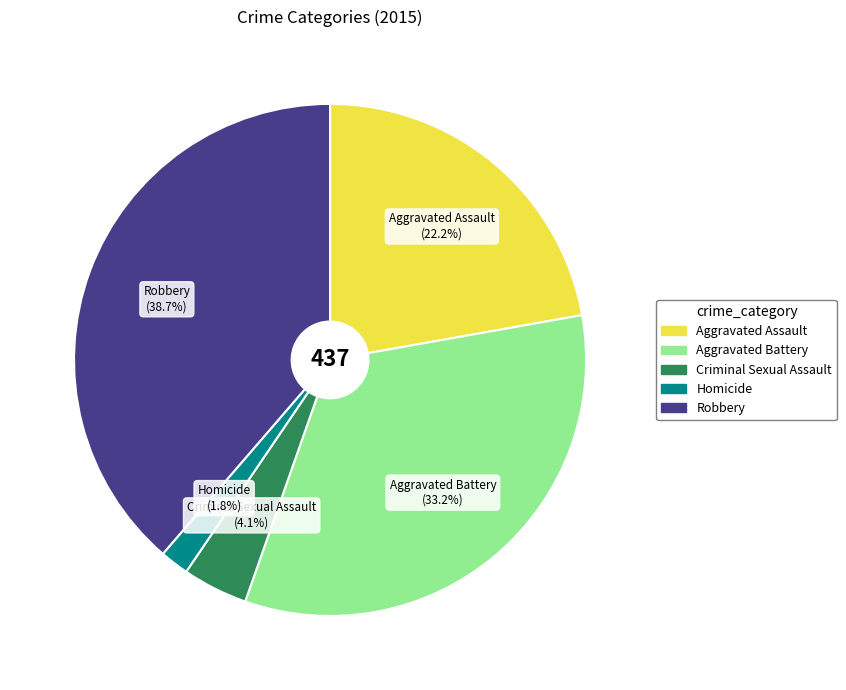

Which has a higher value, Aggravated Assault or Aggravated Battery?

Aggravated Battery